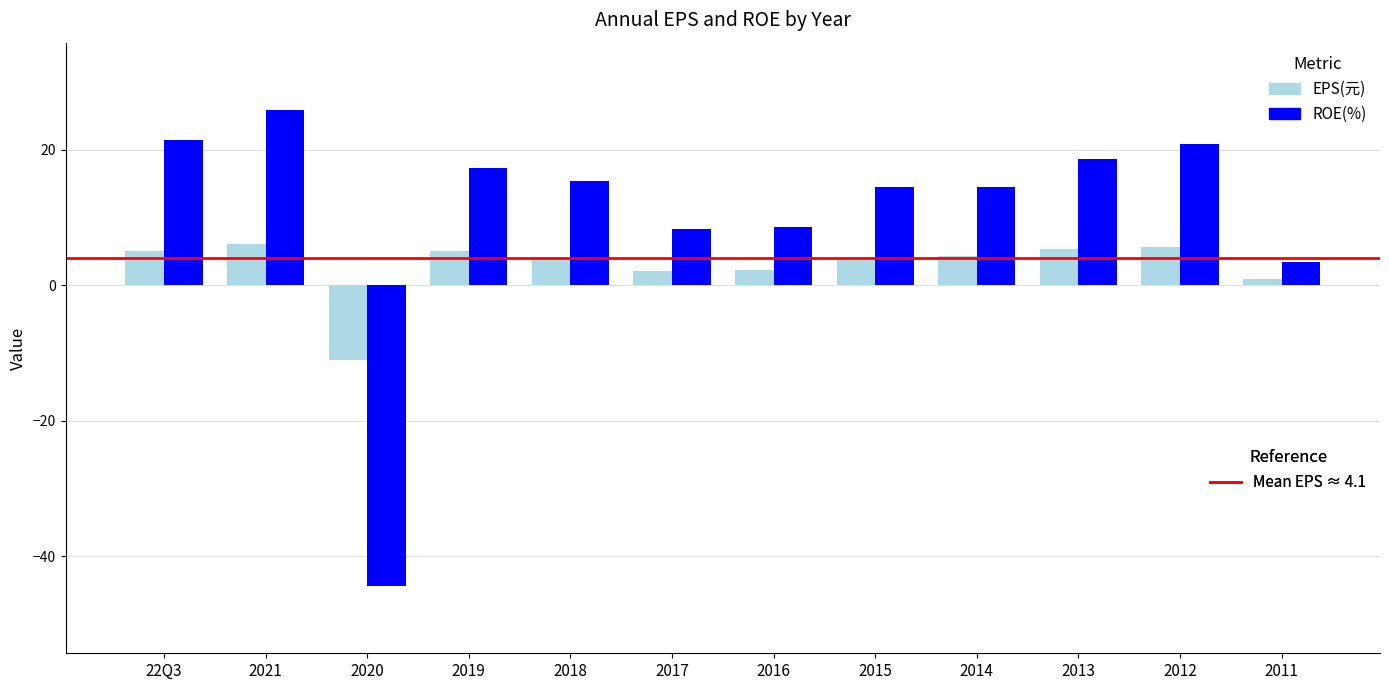

What is the total value across all series at 2019?

22.3